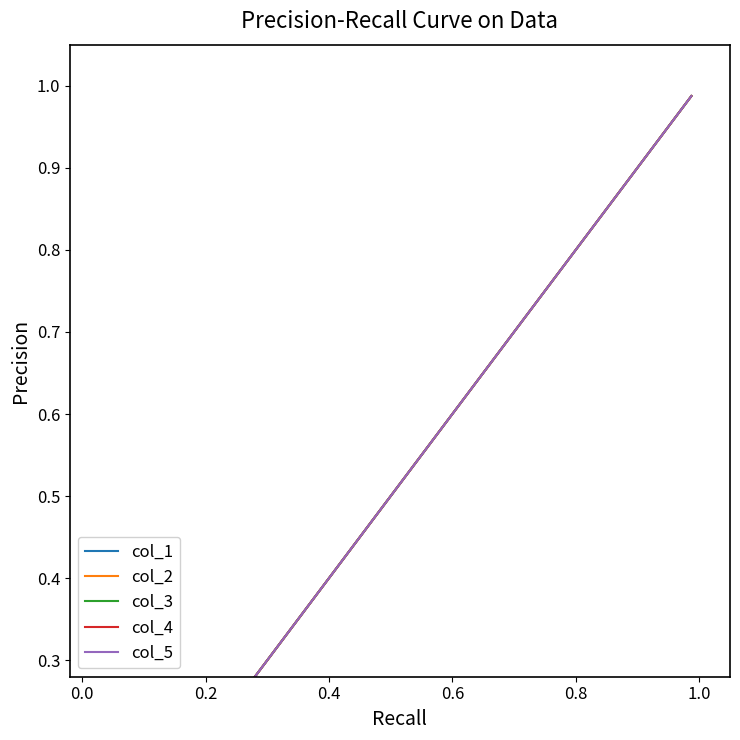

True or false: col_3 and col_1 intersect in this chart.

False